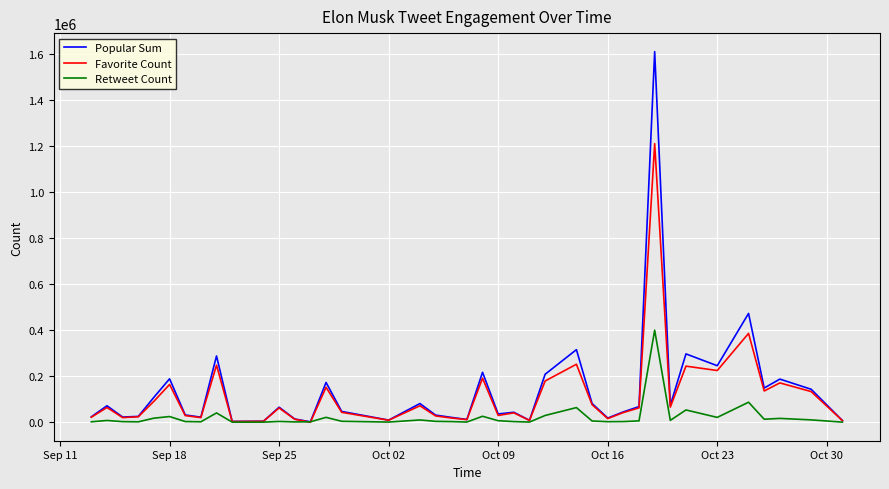

How many values in the Popular Sum series are below 65181?

20